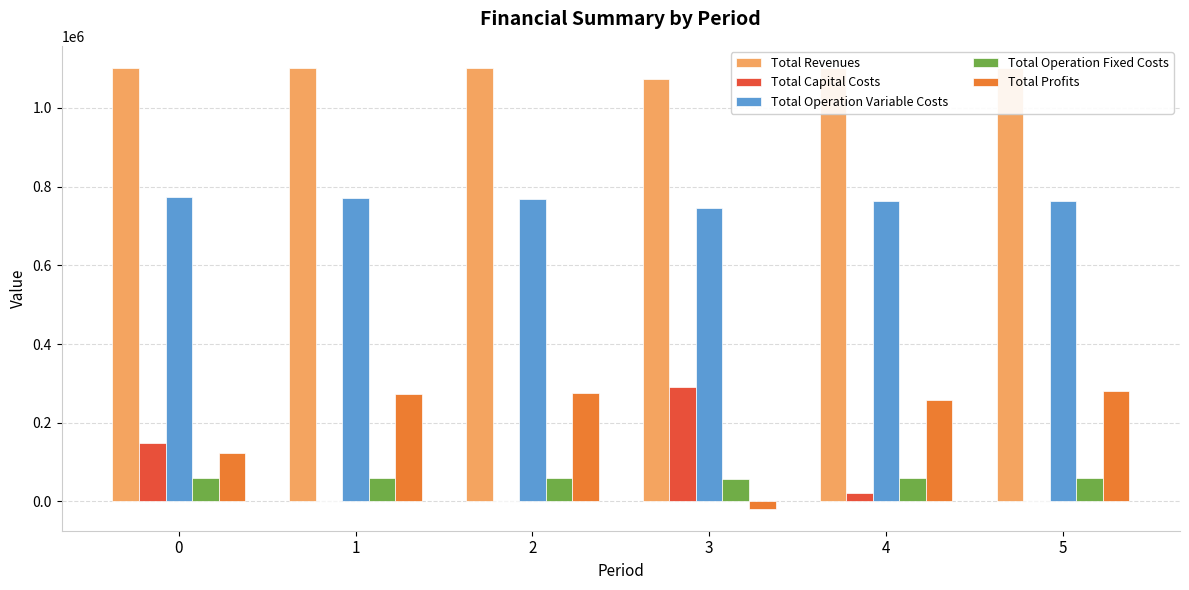

How many positive values does the Total Profits series have?

5